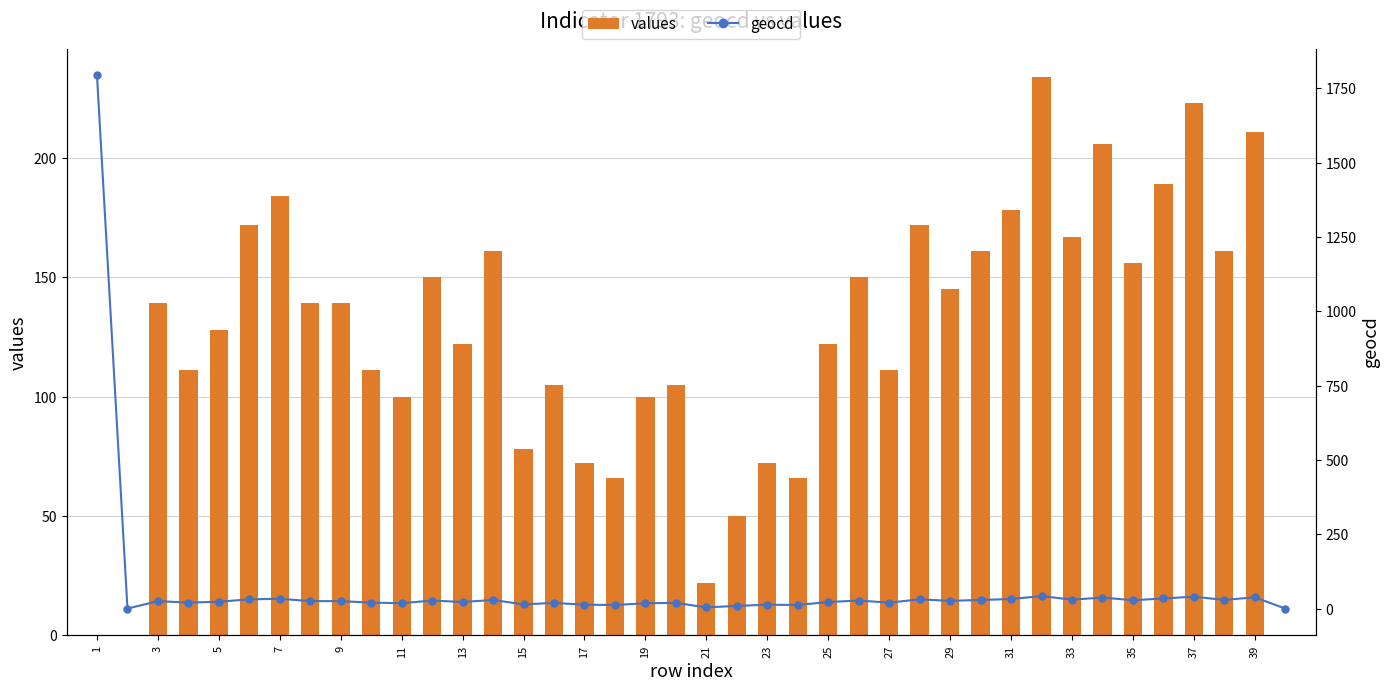

What is the sum of all values values?

4978